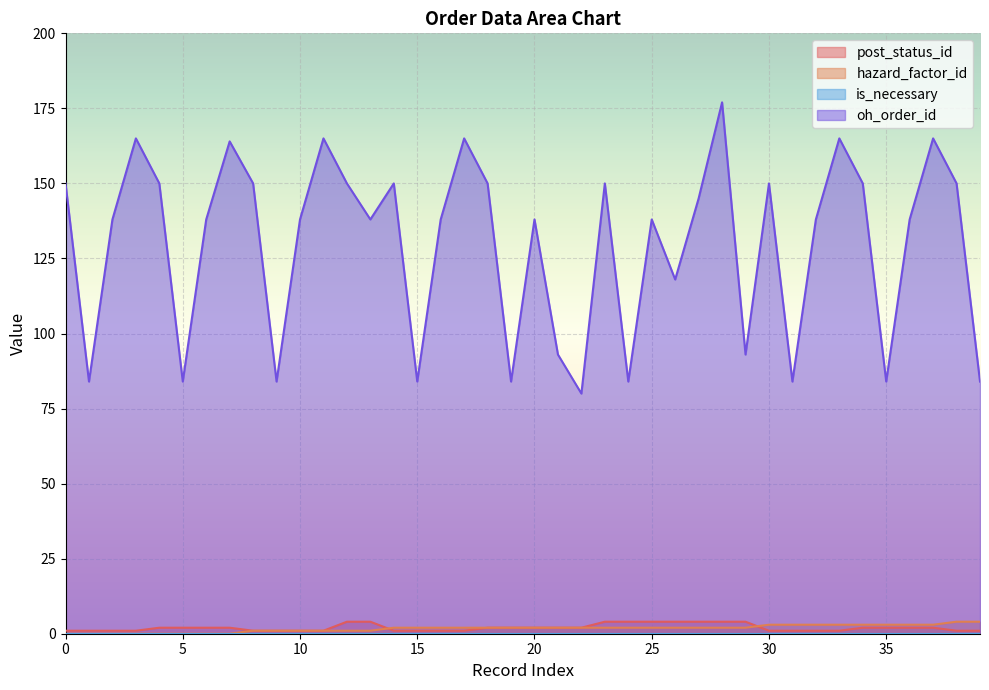

How many positive values does the hazard_factor_id series have?

32